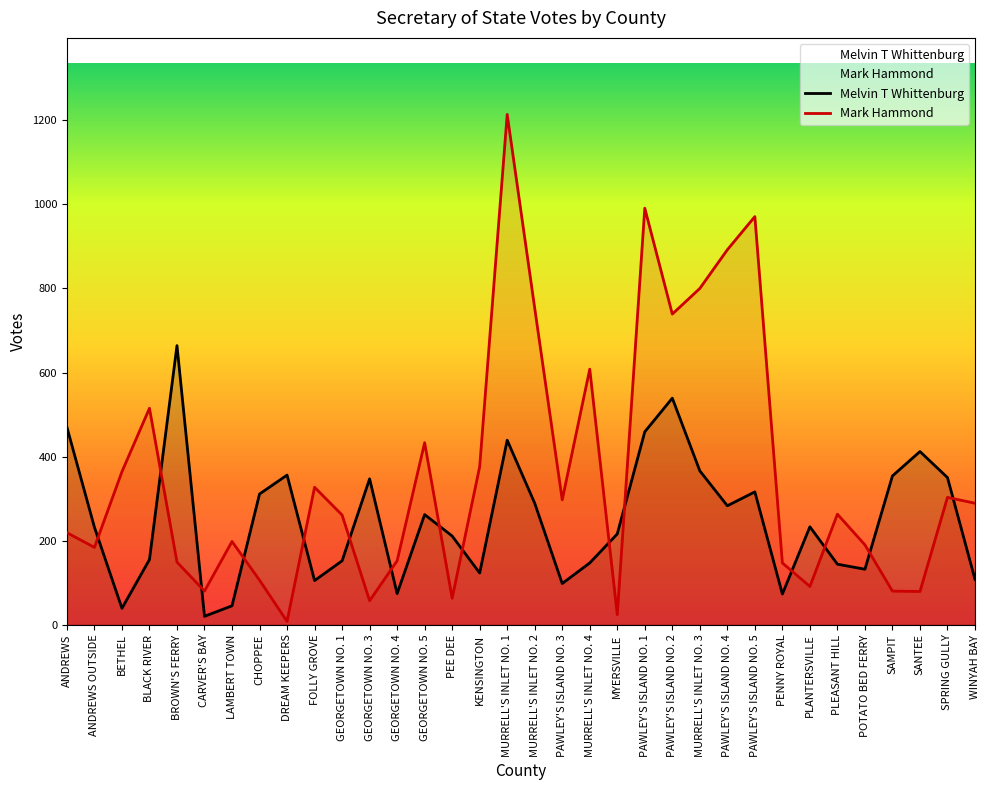

At how many categories does at least one series exceed 215?

28